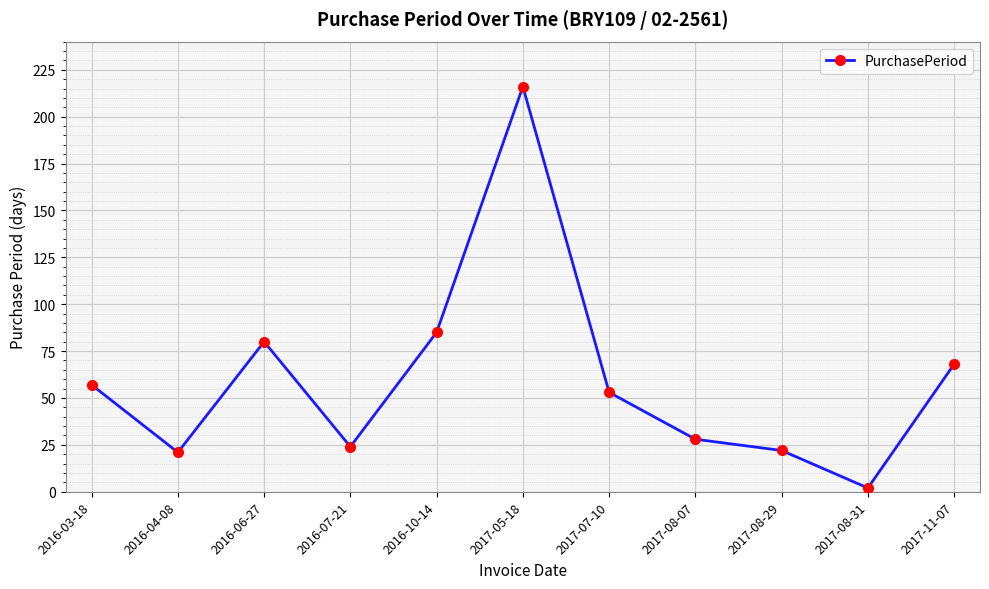

True or false: the data shows 50 at 2016-10-14.

False